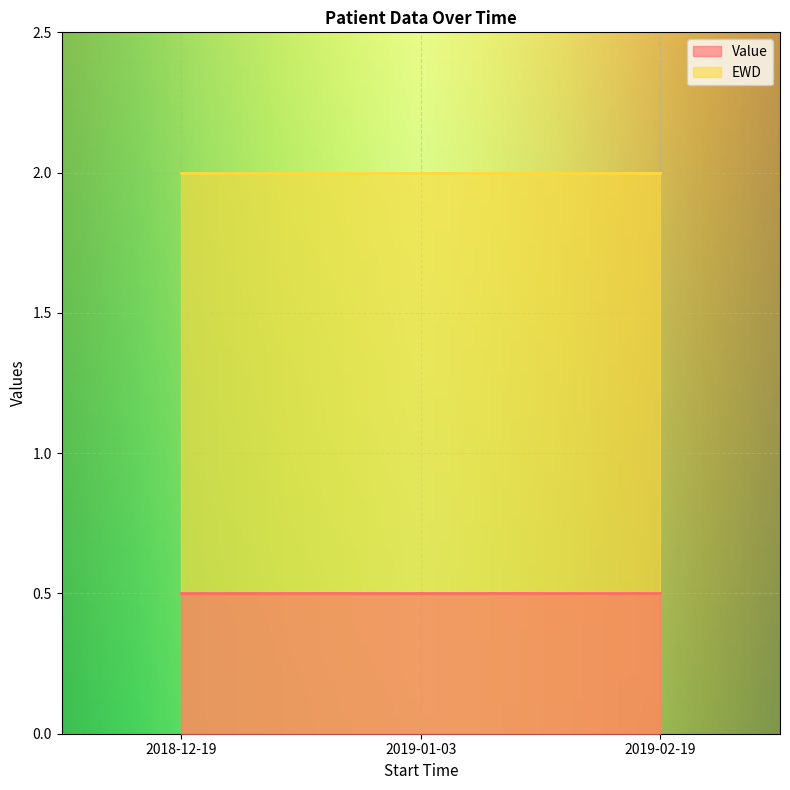

True or false: EWD has a value of 0.6 at 2019-01-03.

False